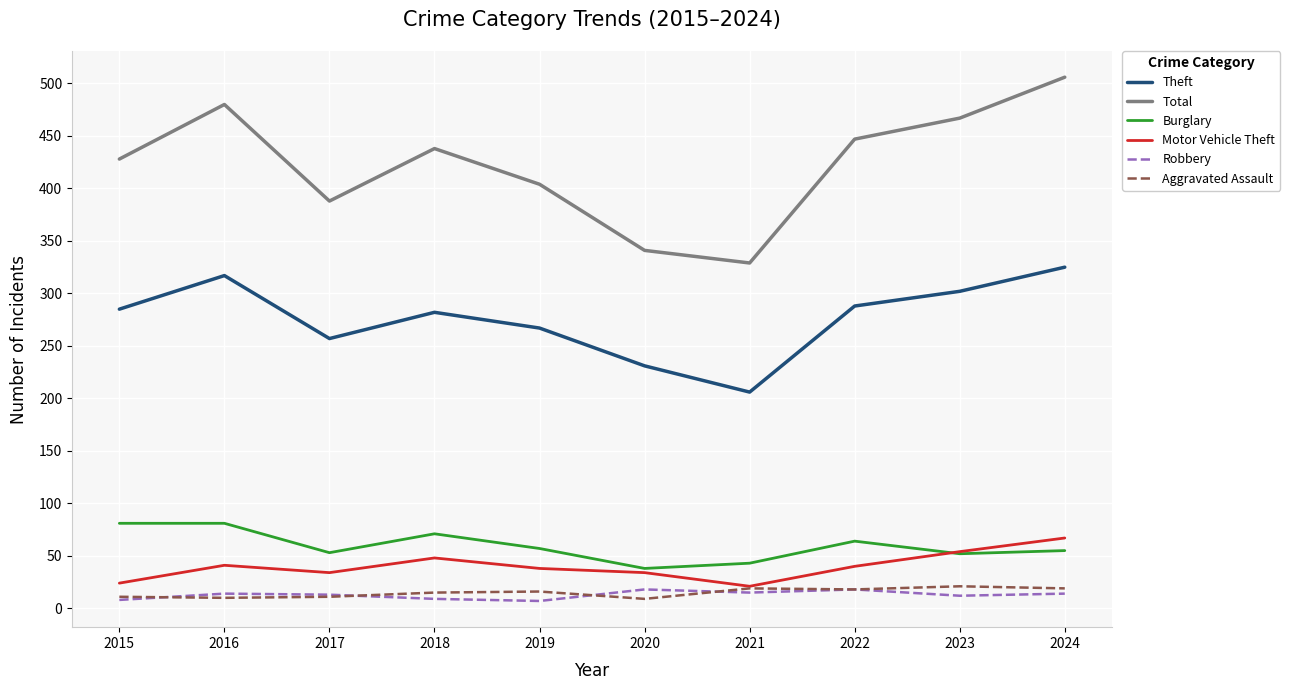

What is the average value of the Total series?

423